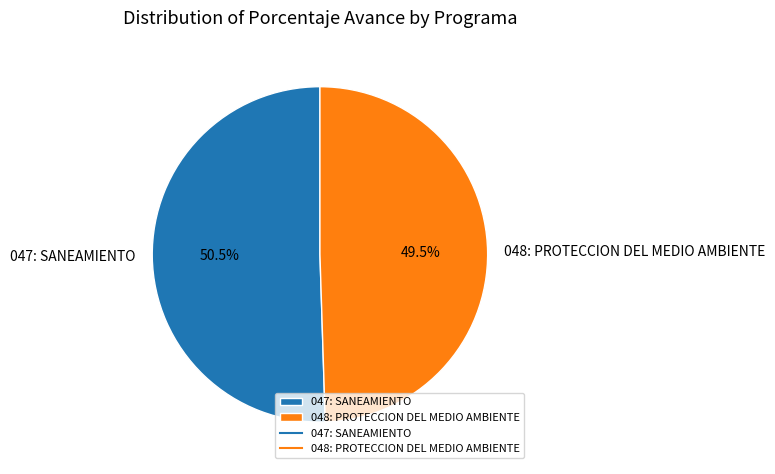

Which category accounts for the majority?

047: SANEAMIENTO